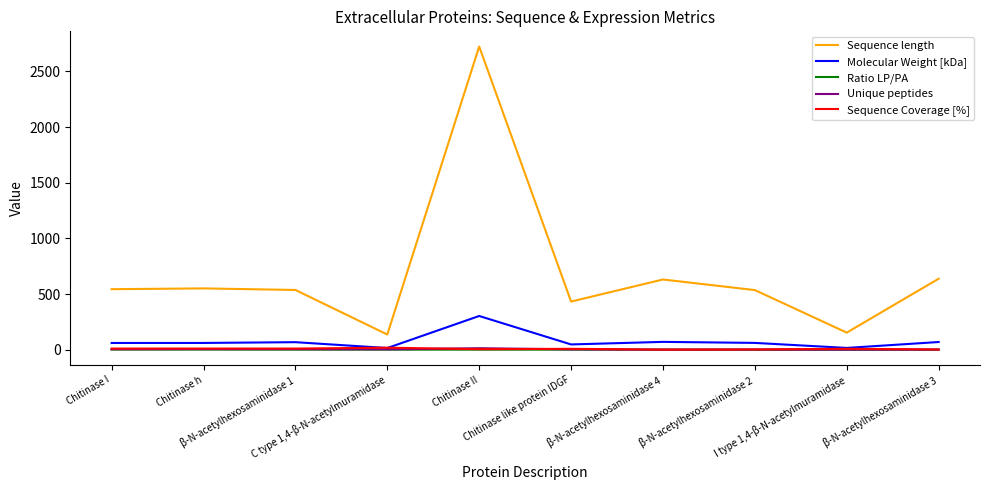

At which label does Molecular Weight [kDa] first exceed 61?

Chitinase I